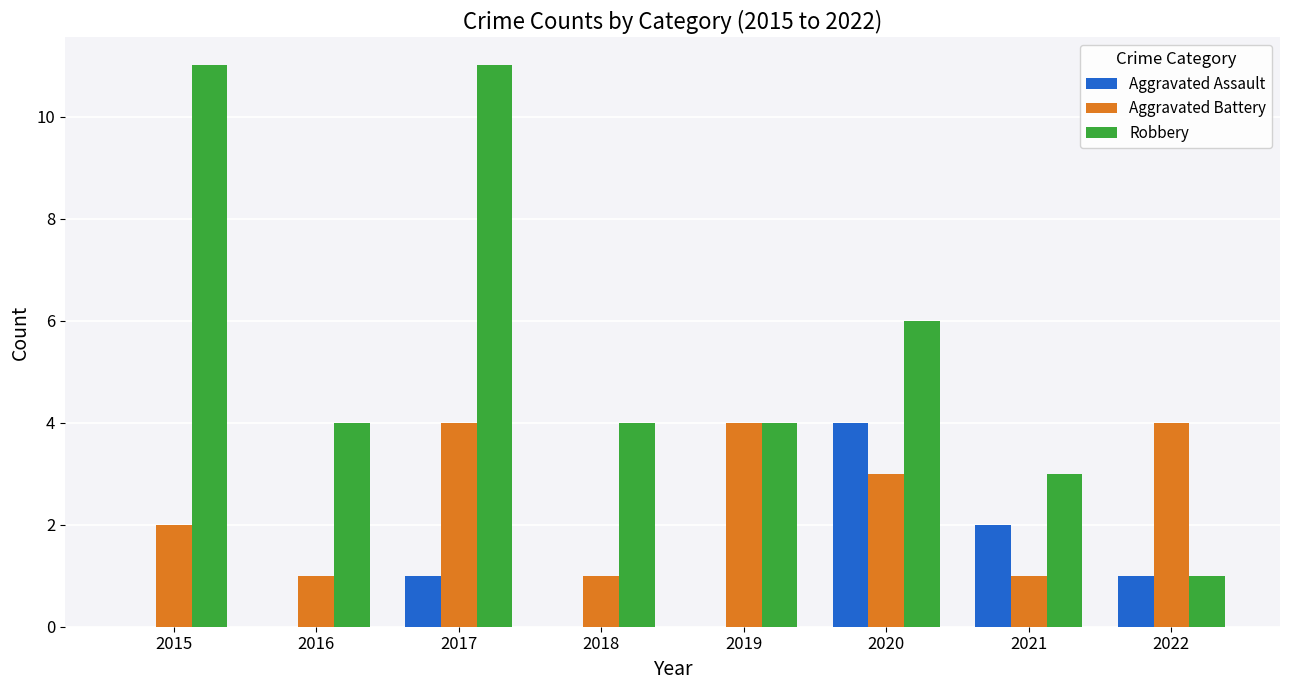

Which series has the largest total across all categories?

Robbery